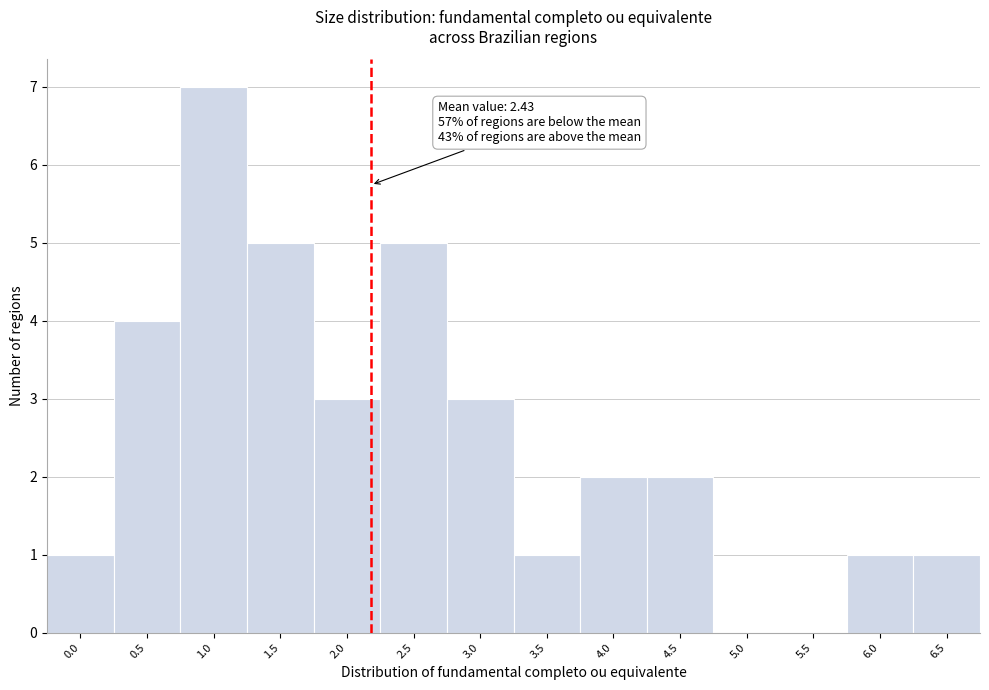

Reading left to right, what are all the values shown in this chart?

0.0=1	0.5=4	1.0=7	1.5=5	2.0=3	2.5=5	3.0=3	3.5=1	4.0=2	4.5=2	5.0=0	5.5=0	6.0=1	6.5=1